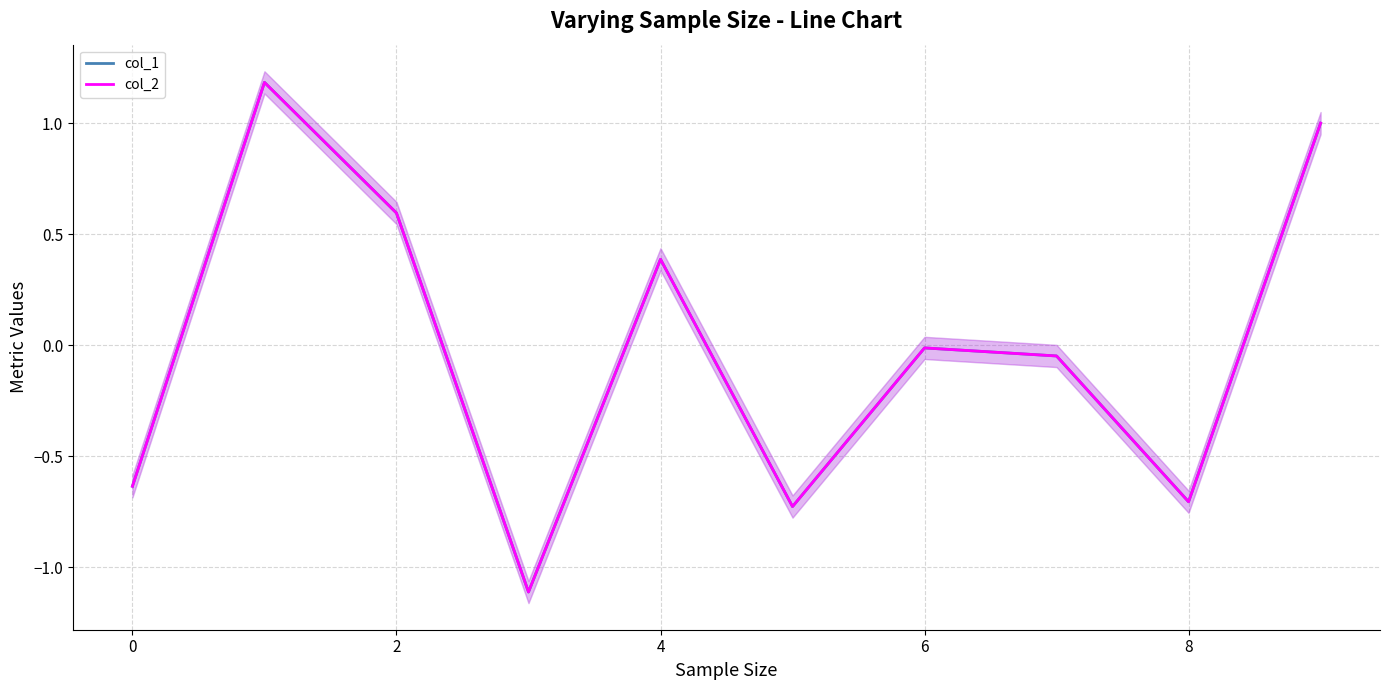

What is the approximate value of col_1 at 4?

0.4